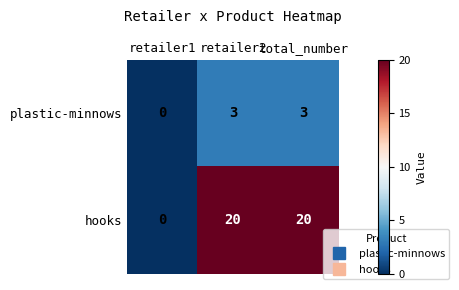

Count the hooks values in the range 0 to 20.

3